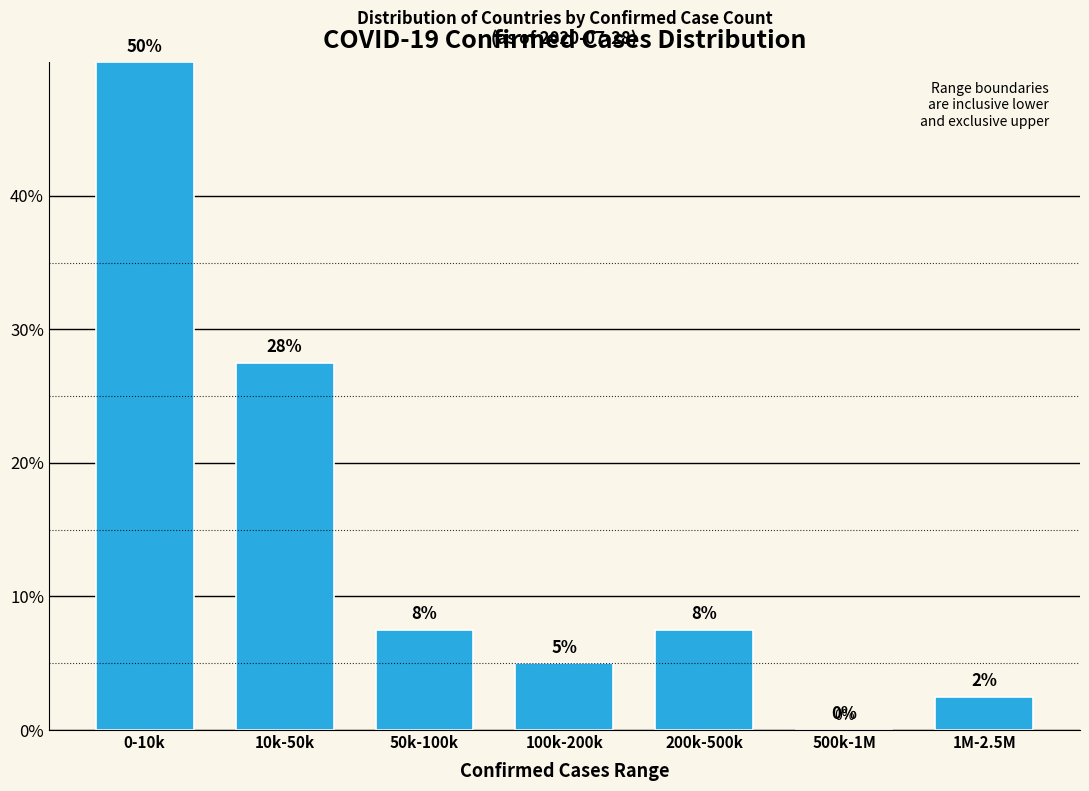

The value at 200k-500k is 11.2. True or false?

False